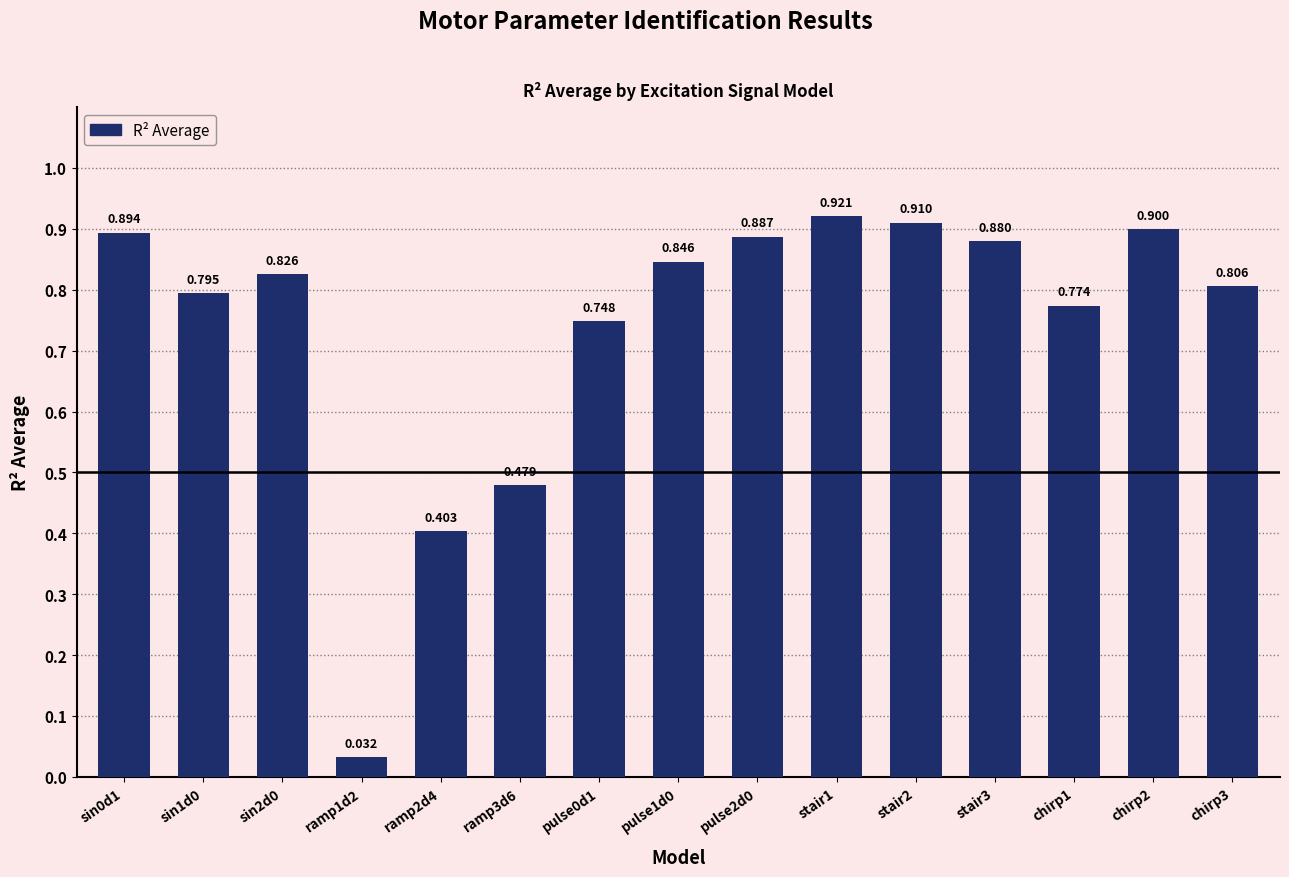

Does the chart contain stacked bars?

No